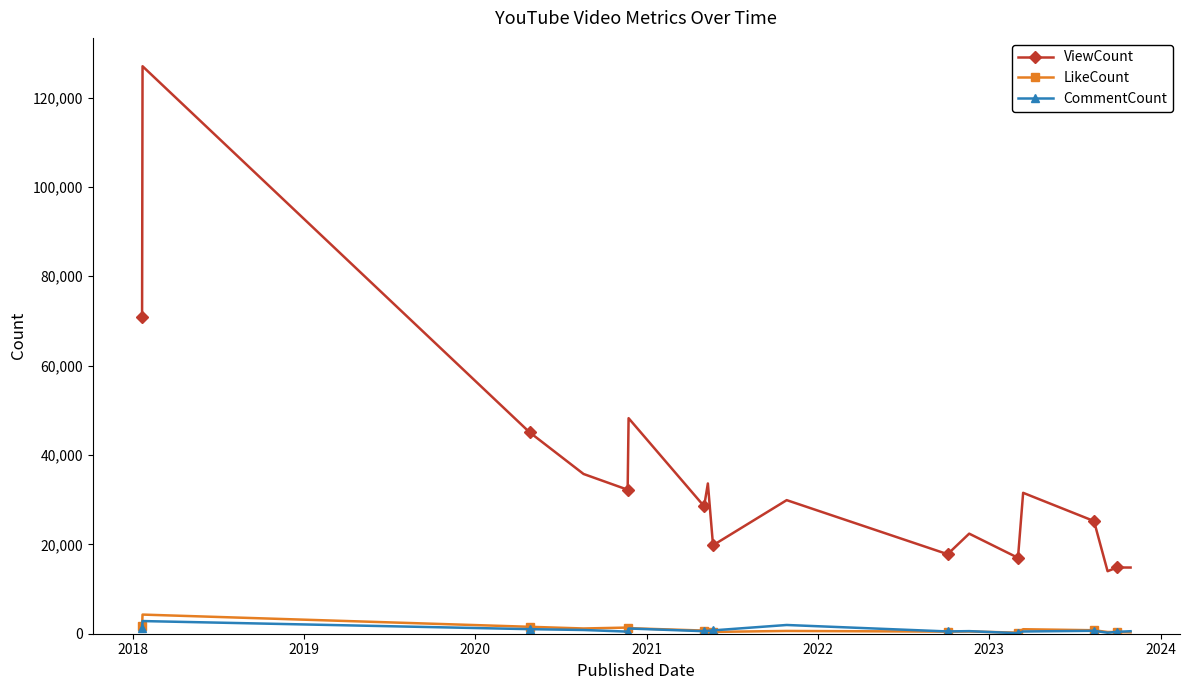

True or false: CommentCount and ViewCount intersect in this chart.

False